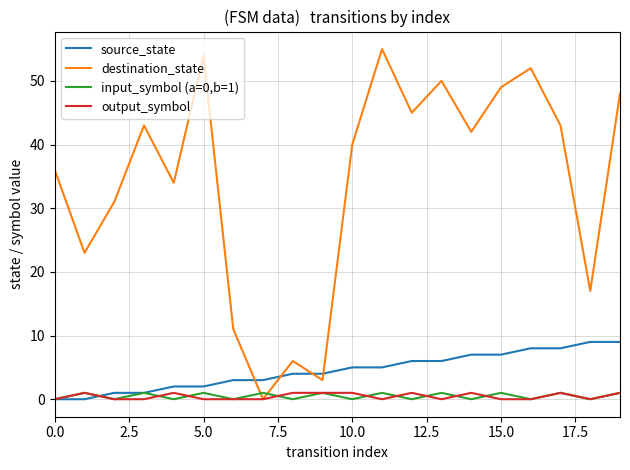

After their last crossing, which series has the higher values: destination_state or input_symbol (a=0,b=1)?

destination_state